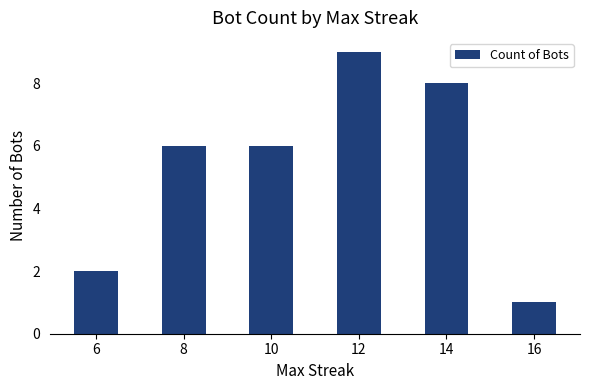

Between 16 and 8, which is larger?

8